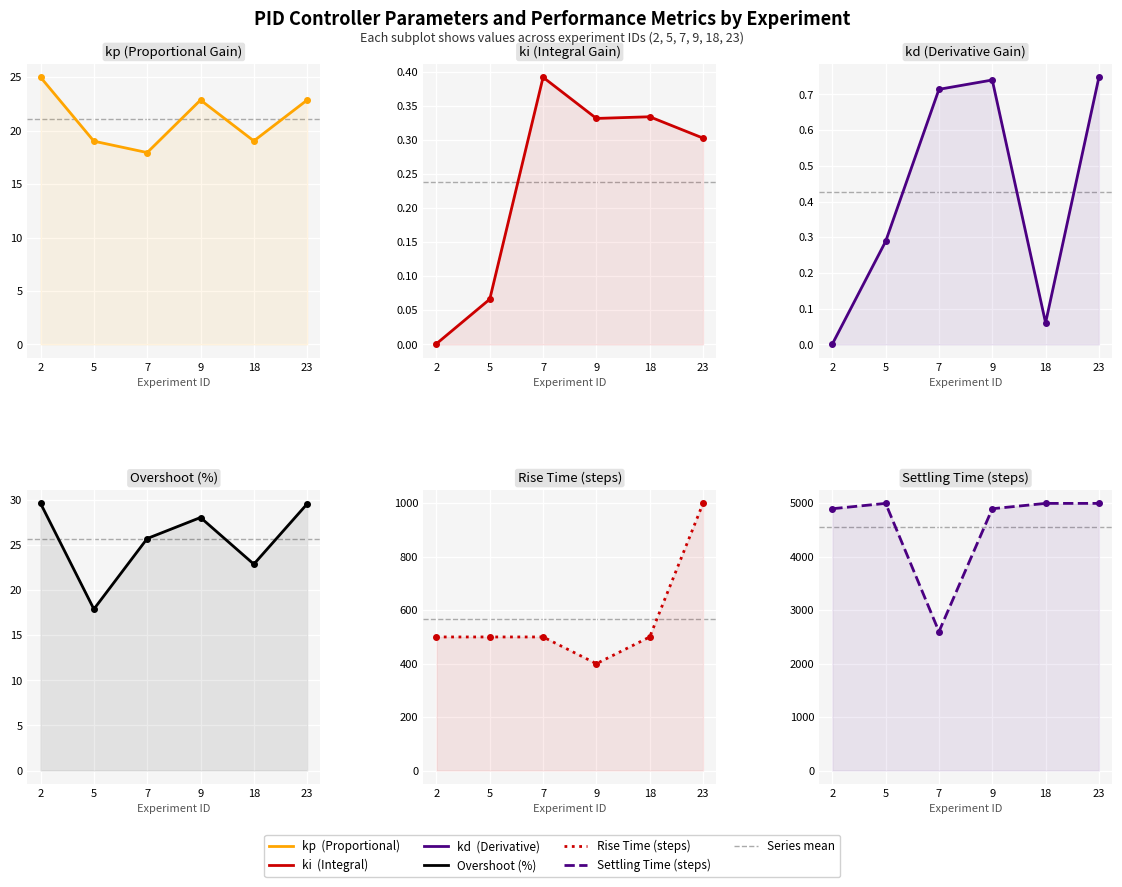

Where is the first local maximum for kd?

9